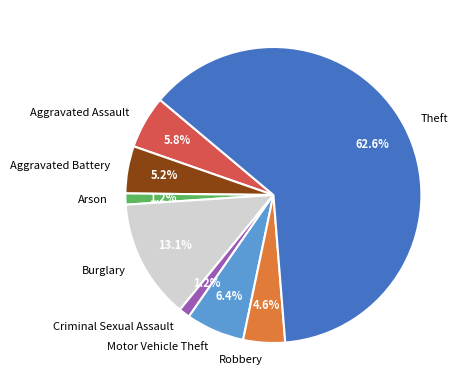

Which slice is the largest?

Theft